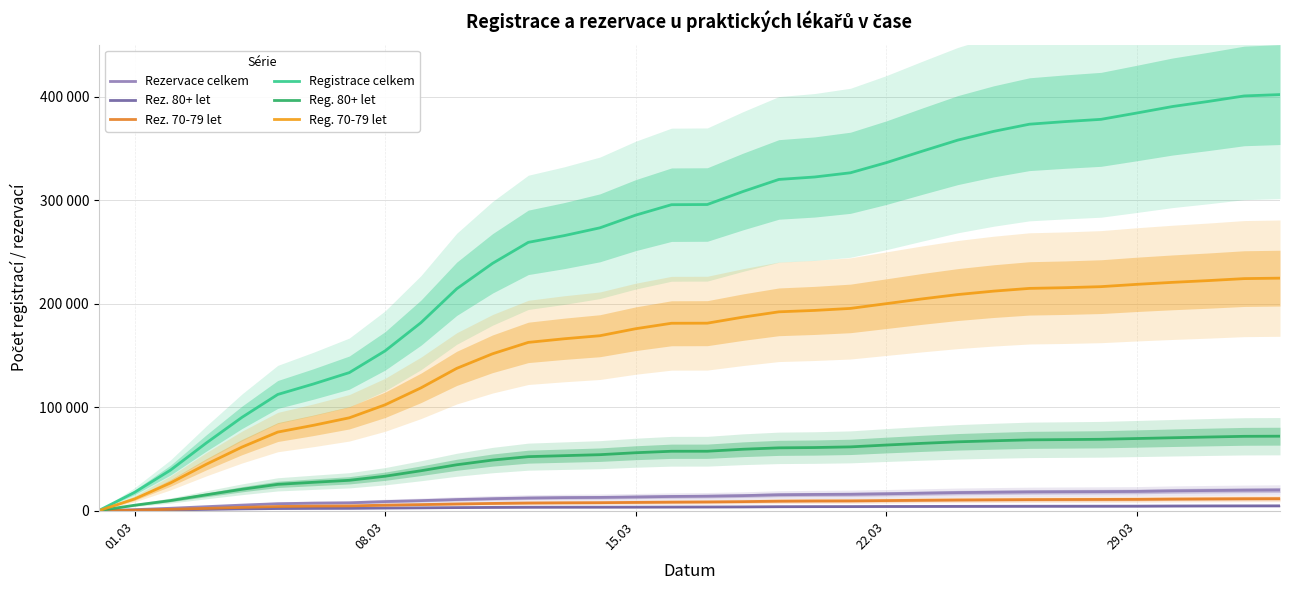

How many lines are shown in the chart?

6